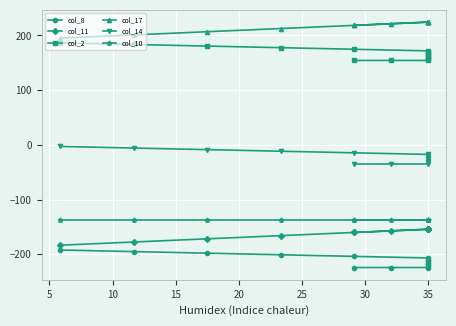

Reading left to right, transcribe all the data shown in this chart.

col_8: -192.3	-195.2	-198.1	-201.1	-204.0	-206.9	-209.8	-212.7	-215.6	-218.6	-221.5	-224.4	-224.4	-224.4
col_11: -183.6	-177.7	-171.9	-166.1	-160.2	-154.4	-154.4	-154.4	-154.4	-154.4	-154.4	-154.4	-157.3	-160.2
col_2: 186.5	183.6	180.7	177.7	174.8	171.9	169.0	166.1	163.2	160.2	157.3	154.4	154.4	154.4
col_17: 195.2	201.1	206.9	212.7	218.6	224.4	224.4	224.4	224.4	224.4	224.4	224.4	221.5	218.6
col_14: -2.9	-5.8	-8.8	-11.7	-14.6	-17.5	-20.4	-23.3	-26.2	-29.2	-32.1	-35.0	-35.0	-35.0
col_10: -137.1	-137.1	-137.1	-137.1	-137.1	-137.1	-137.1	-137.1	-137.1	-137.1	-137.1	-137.1	-137.1	-137.1